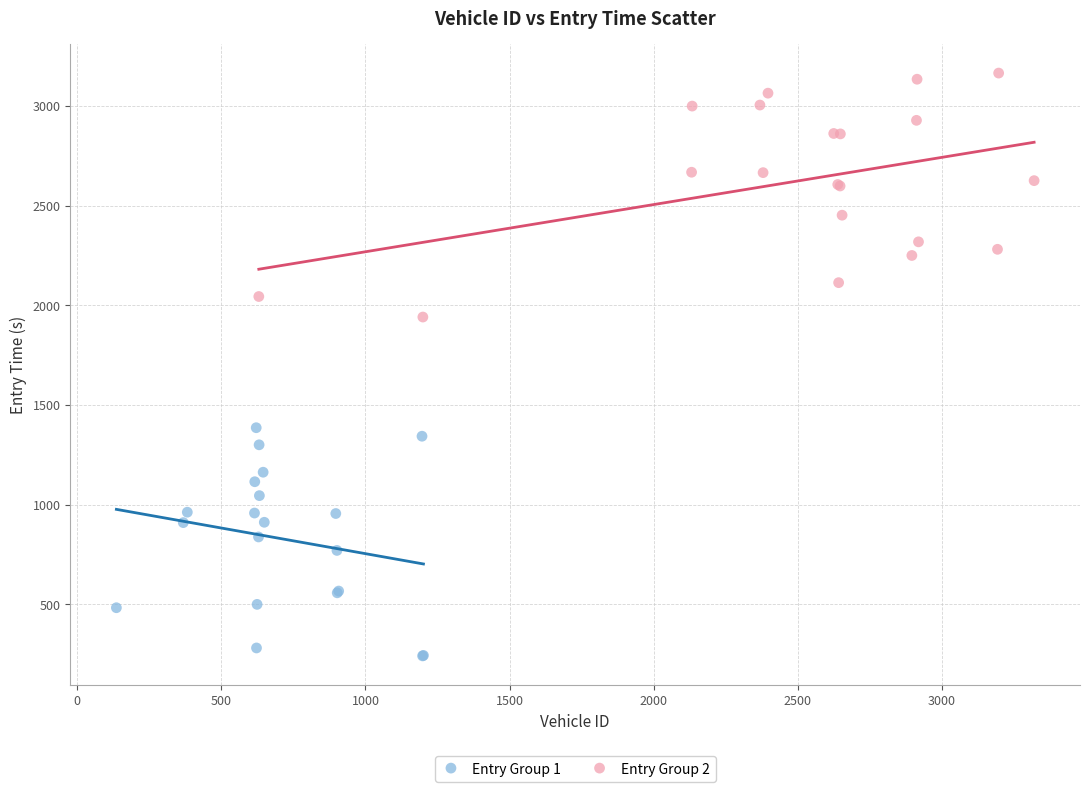

Which series reaches the minimum Y coordinate?

Entry Group 1